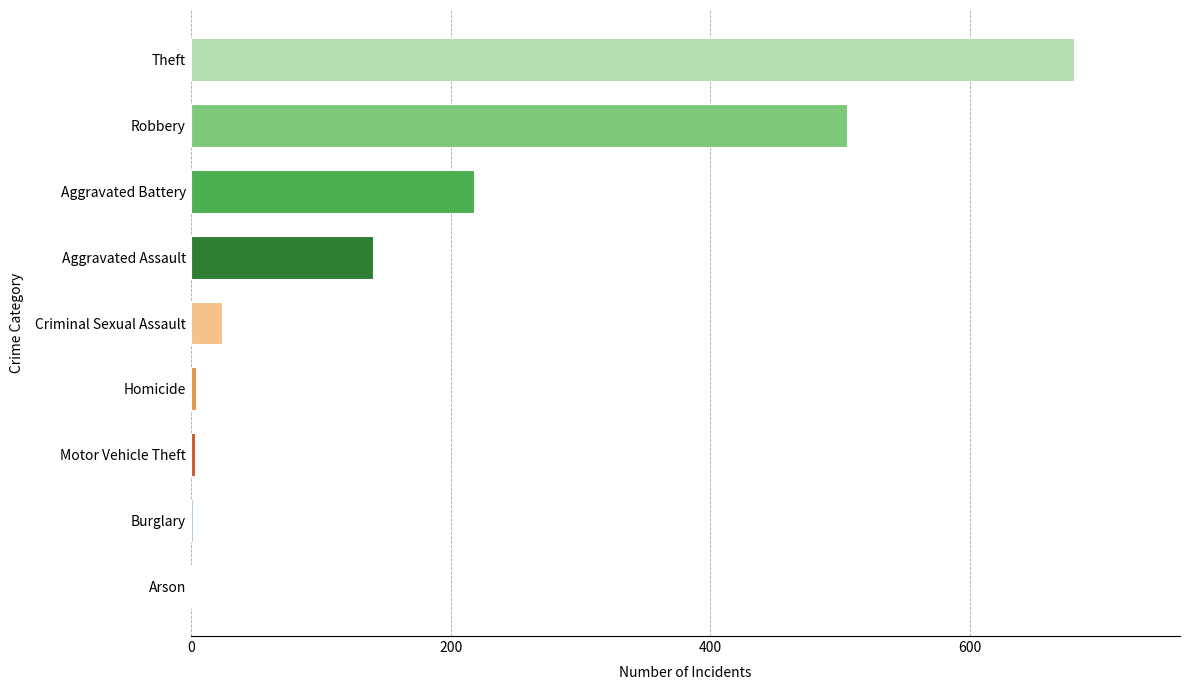

Where is the data nearest to the value 340?

Aggravated Battery